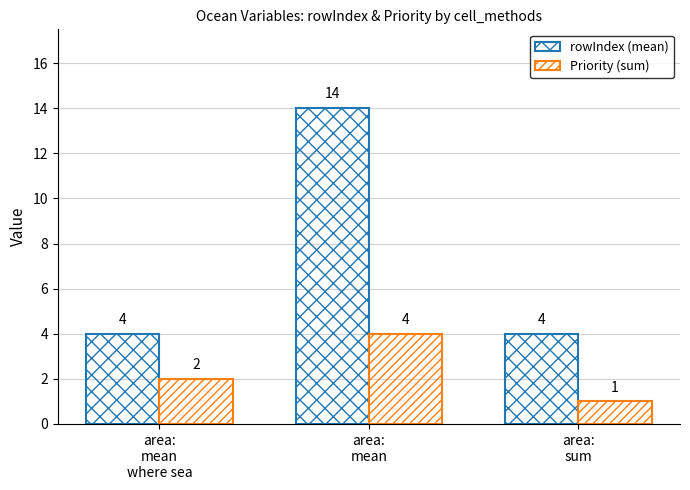

How many distinct data groups are displayed?

2